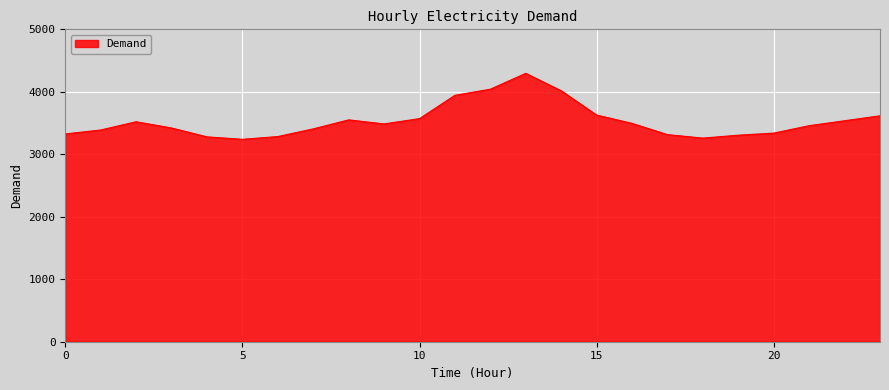

Does the chart display data point markers on the line(s)?

No